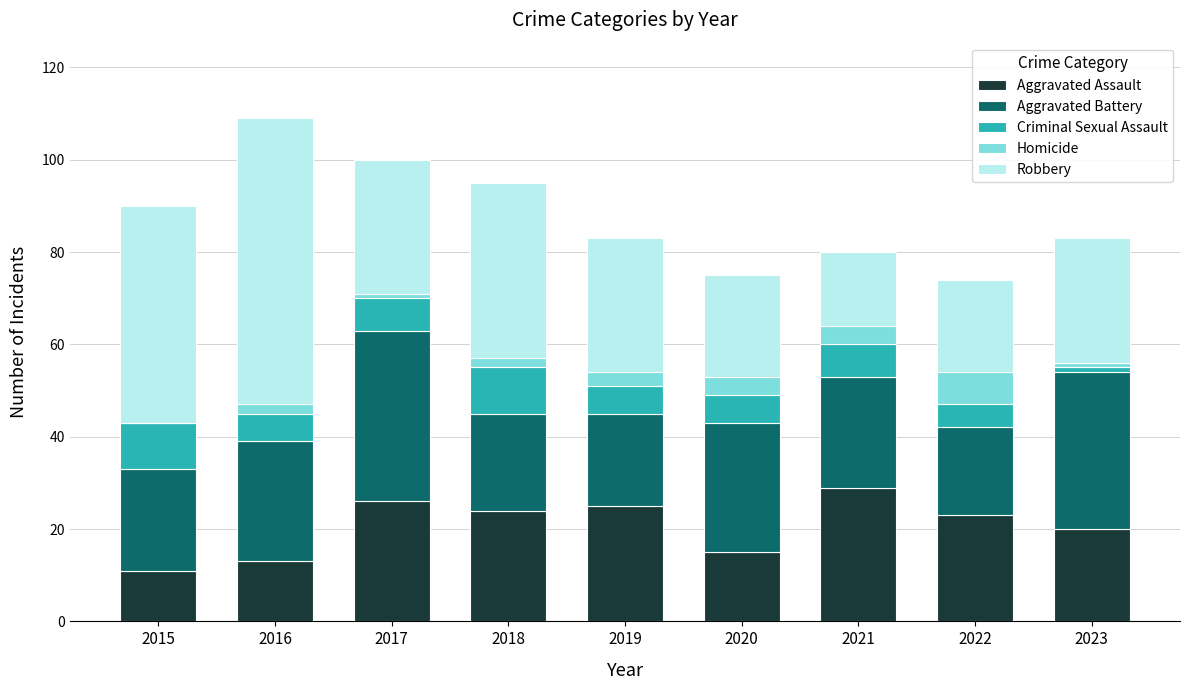

How many series are shown in this chart?

5